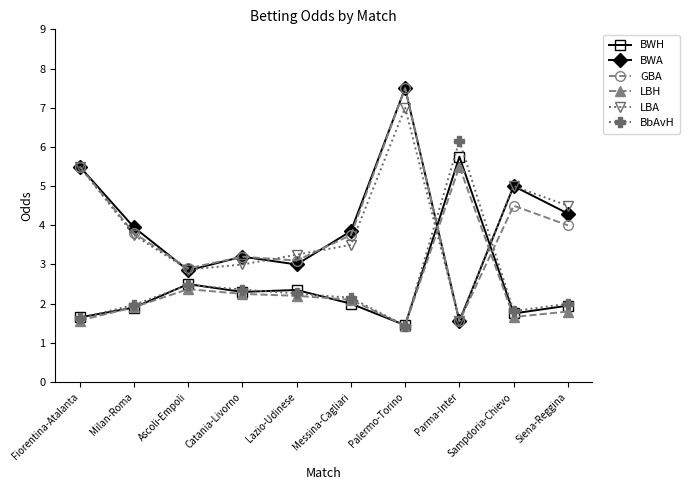

How many lines are shown in the chart?

6